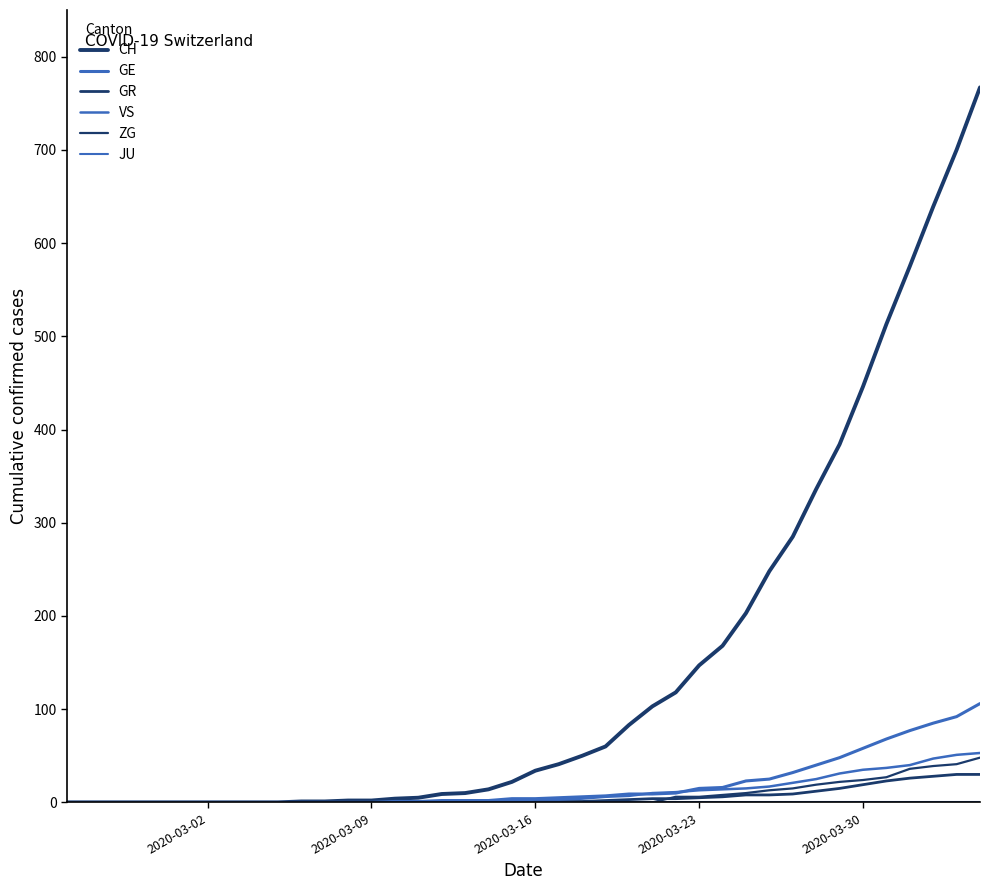

Does the chart have visible grid lines?

No